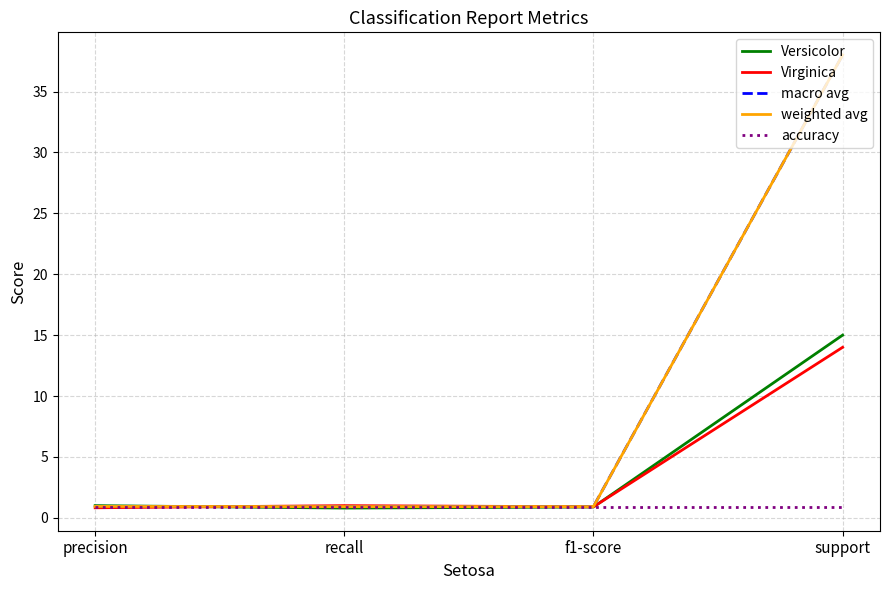

What is the sum of the weighted avg values at precision and support?

38.9